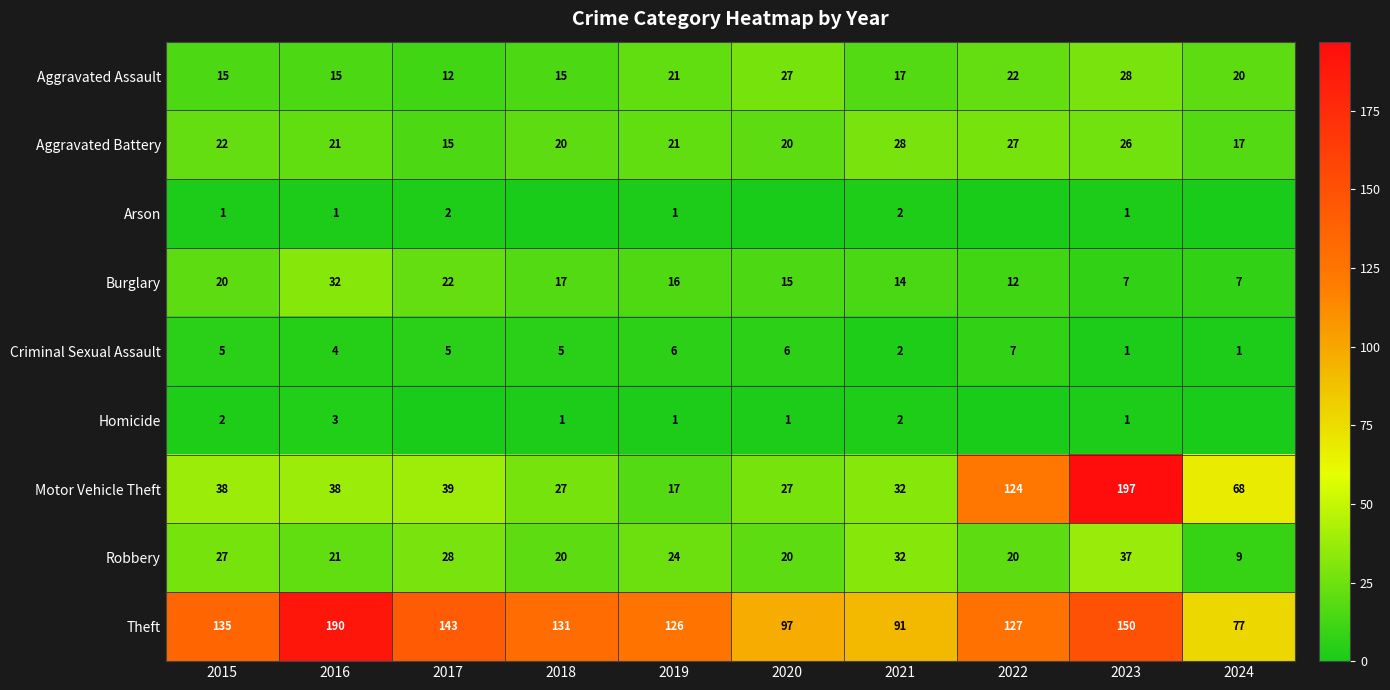

What is the difference between the Theft values at 2022 and 2021?

36